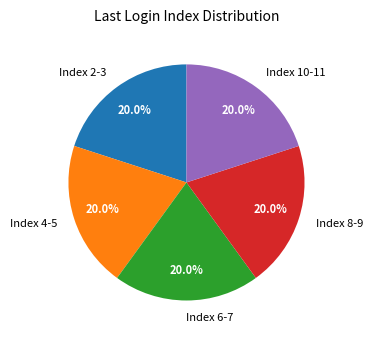

What is the ratio of the value at Index 4-5 to the value at Index 2-3?

1.0